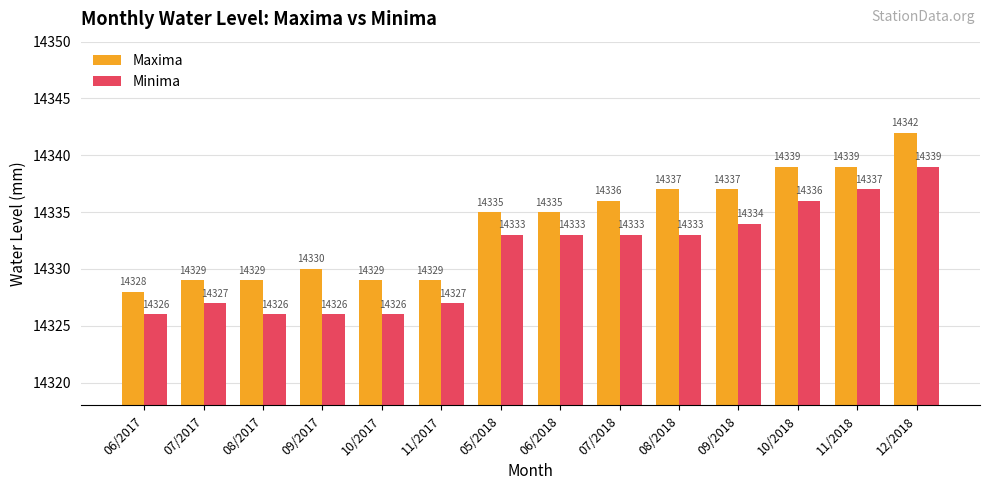

What is the difference between the maximum and minimum values in the Maxima series?

14